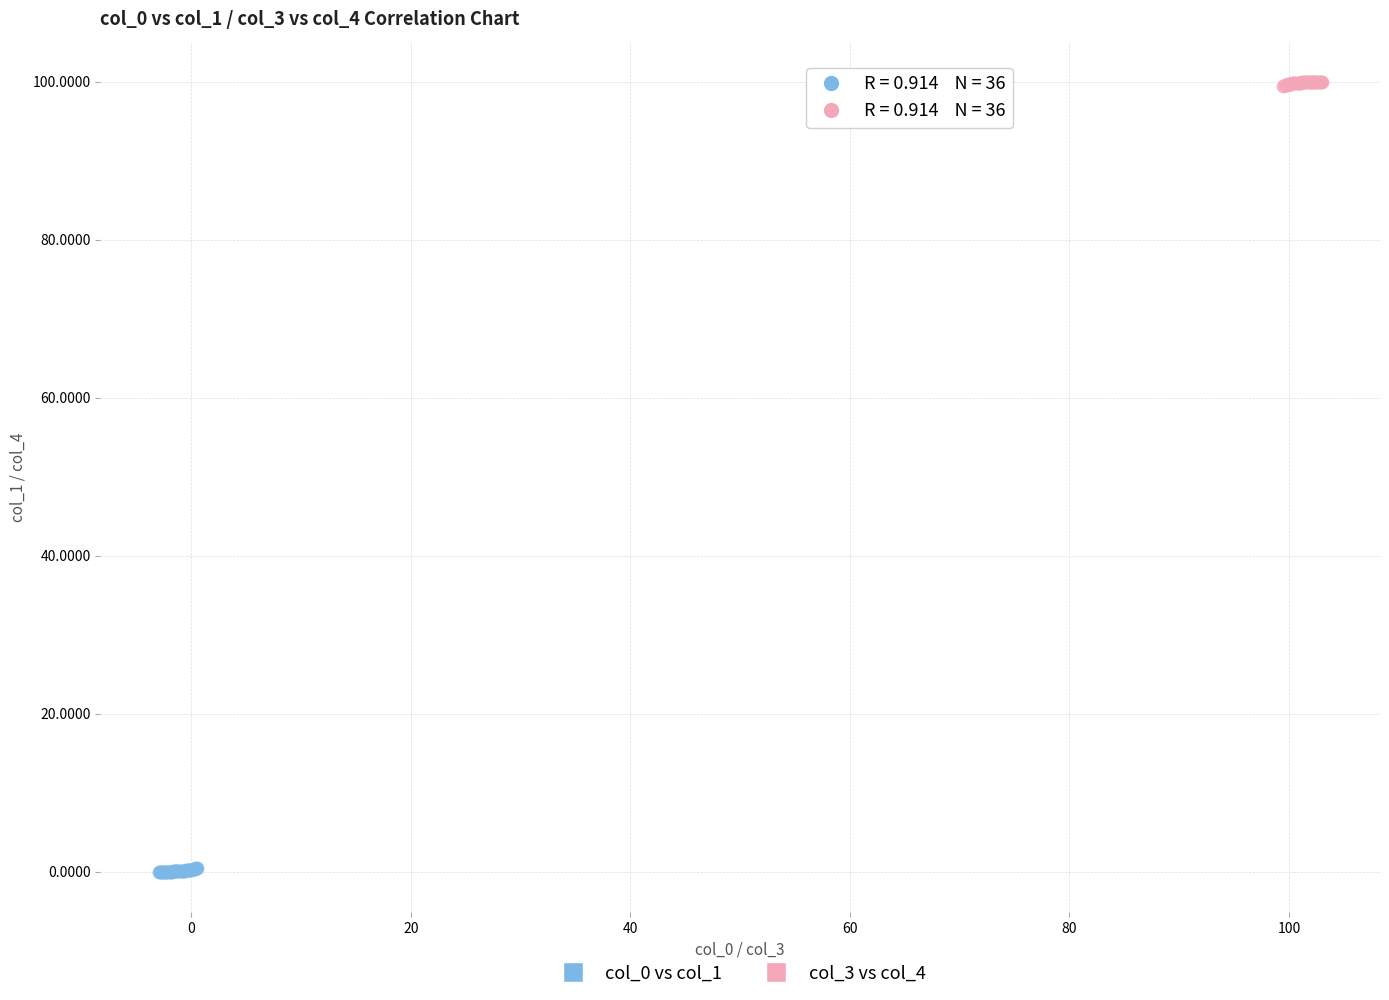

Which series reaches the maximum Y coordinate?

col_3 vs col_4